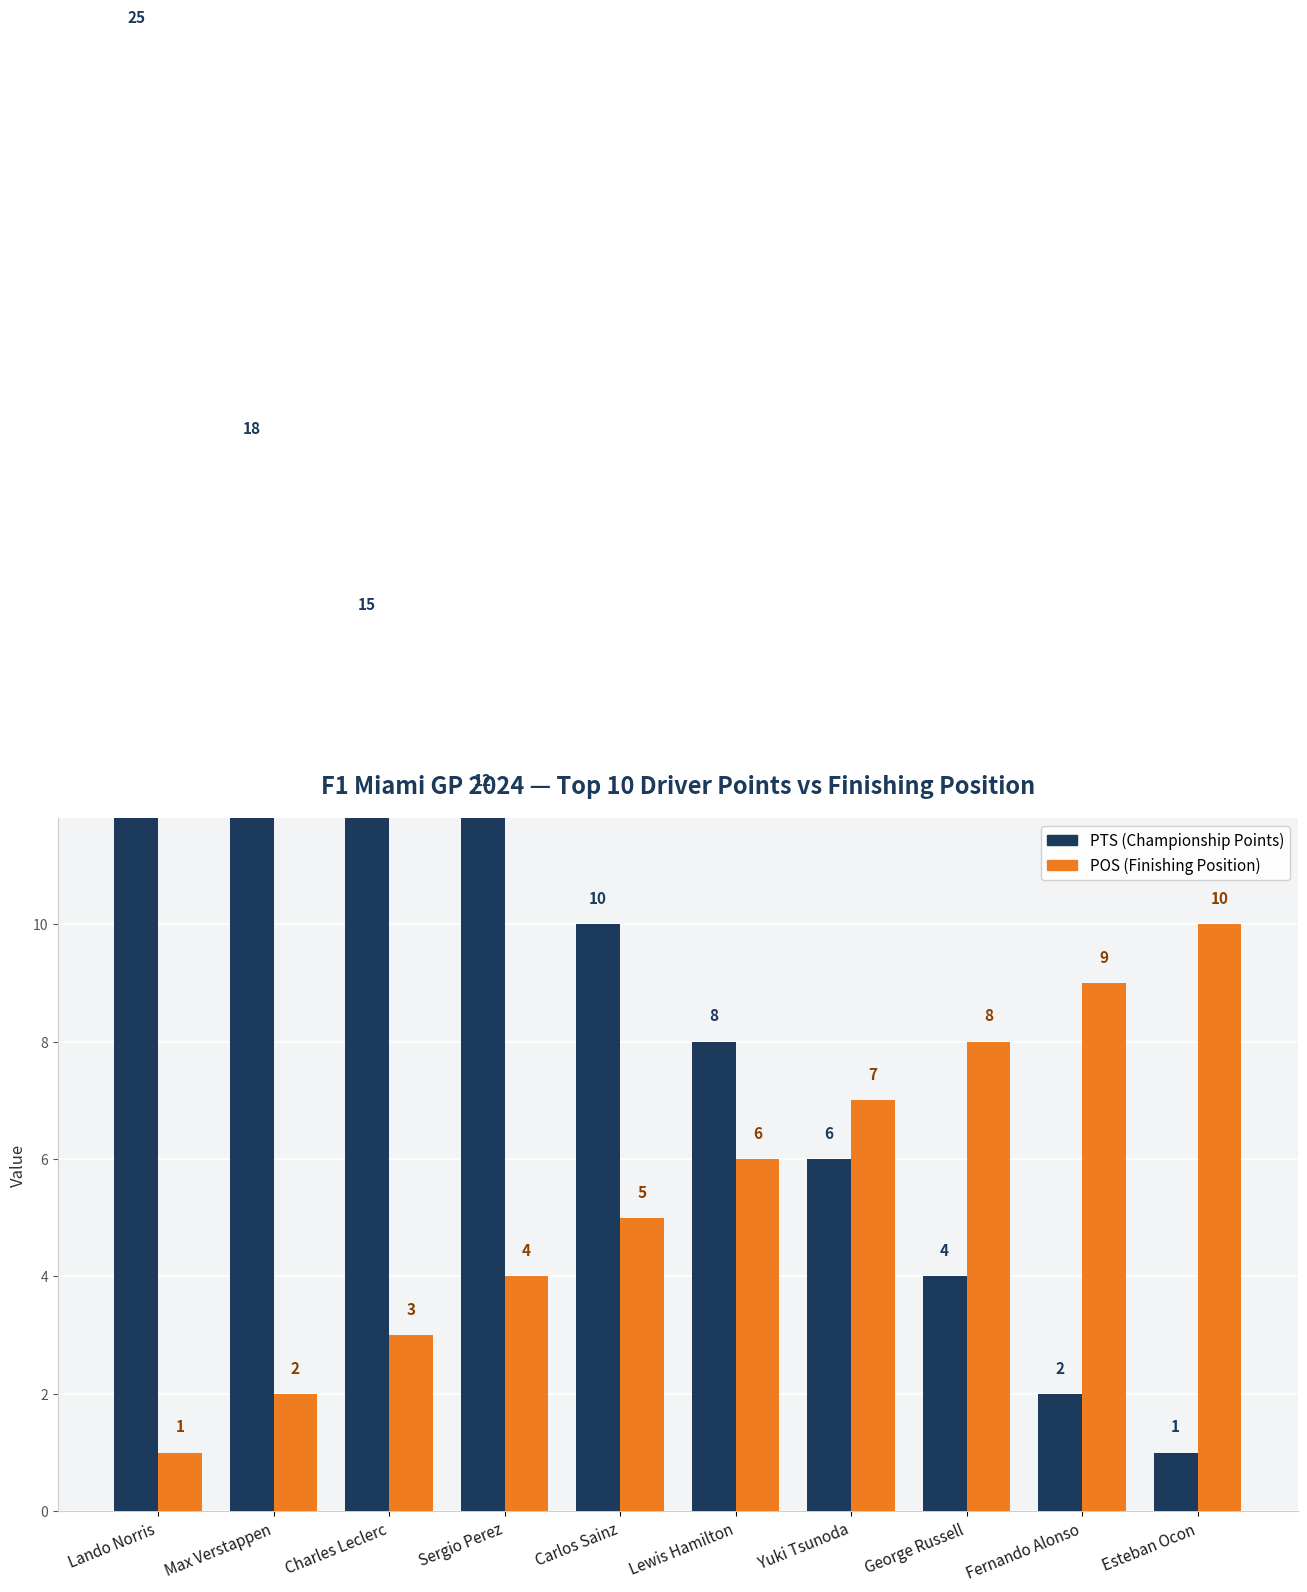

The value of POS (Finishing Position) at Charles Leclerc is 3. True or false?

True